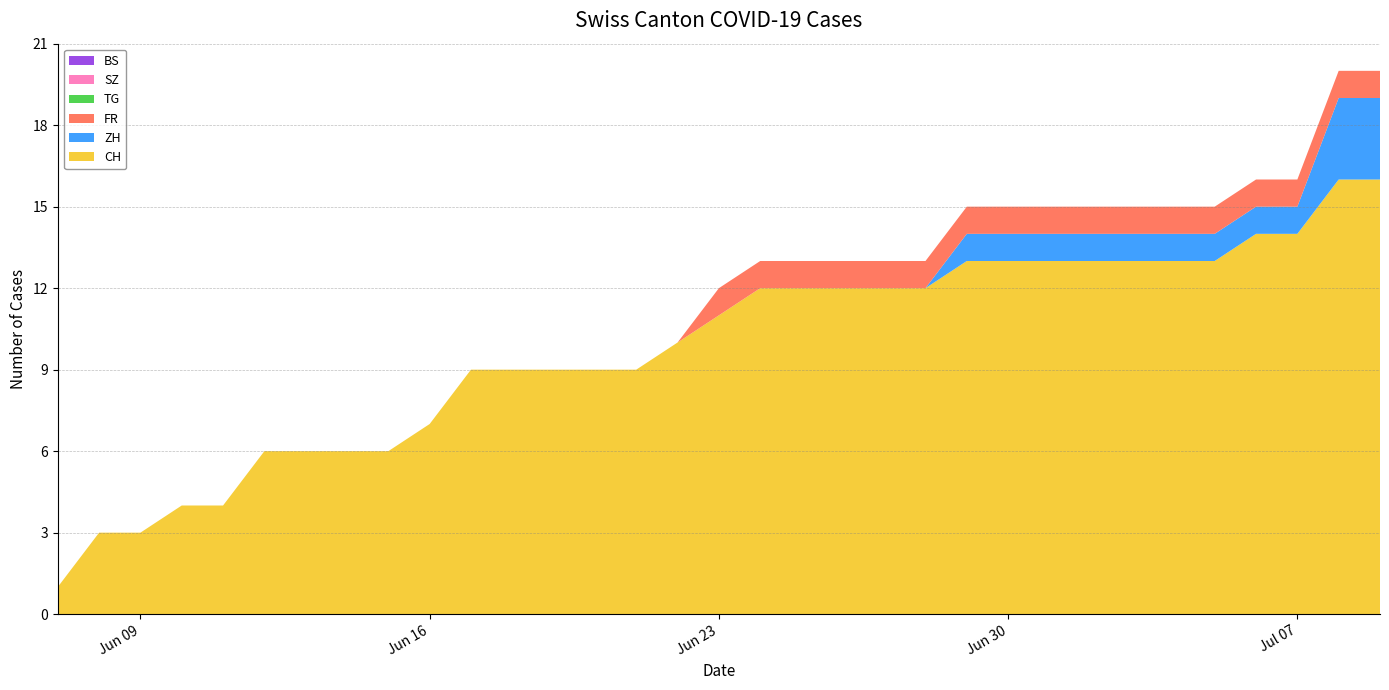

Reading left to right, transcribe all the data shown in this chart.

CH: 1	3	3	4	4	6	6	6	6	7	9	9	9	9	9	10	11	12	12	12	12	12	13	13	13	13	13	13	13	14	14	16	16
ZH: 0	0	0	0	0	0	0	0	0	0	0	0	0	0	0	0	0	0	0	0	0	0	1	1	1	1	1	1	1	1	1	3	3
FR: 0	0	0	0	0	0	0	0	0	0	0	0	0	0	0	0	1	1	1	1	1	1	1	1	1	1	1	1	1	1	1	1	1
TG: 0	0	0	0	0	0	0	0	0	0	0	0	0	0	0	0	0	0	0	0	0	0	0	0	0	0	0	0	0	0	0	0	0
SZ: 0	0	0	0	0	0	0	0	0	0	0	0	0	0	0	0	0	0	0	0	0	0	0	0	0	0	0	0	0	0	0	0	0
BS: 0	0	0	0	0	0	0	0	0	0	0	0	0	0	0	0	0	0	0	0	0	0	0	0	0	0	0	0	0	0	0	0	0